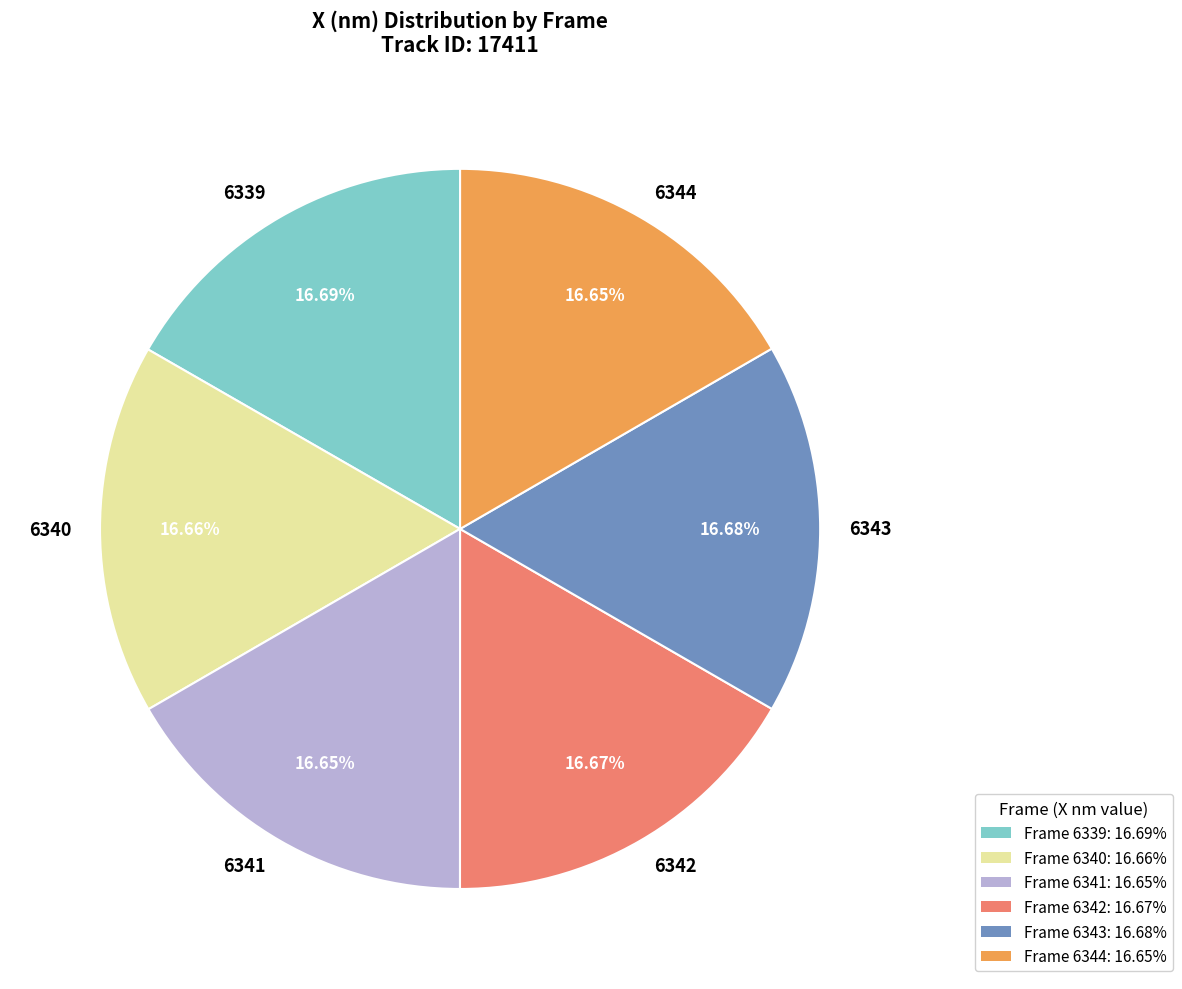

Is 6340 the majority of the pie?

No